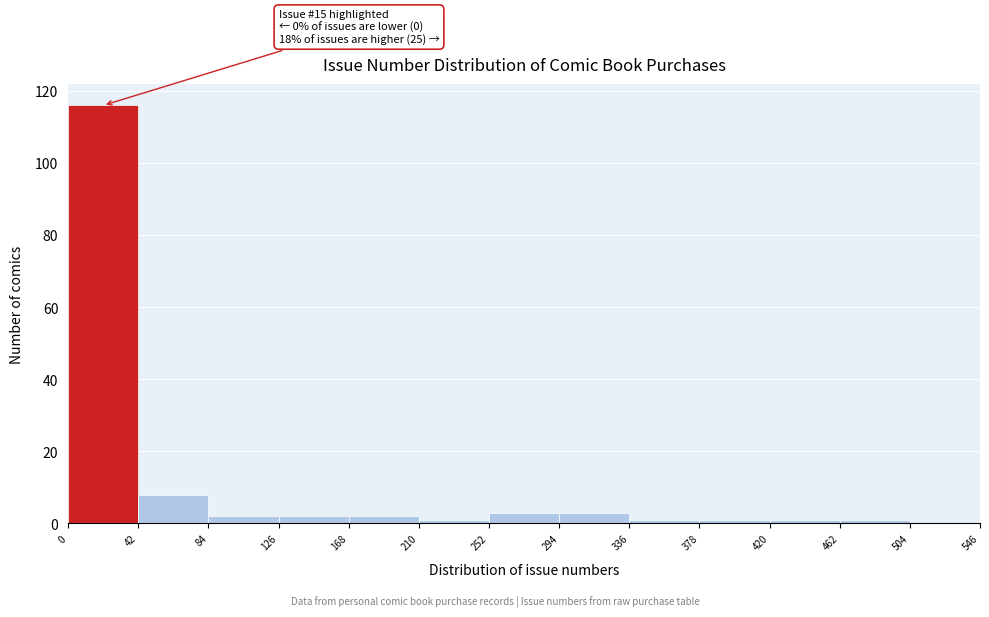

Over which range of the x-axis is the bar tallest?

0 to 42